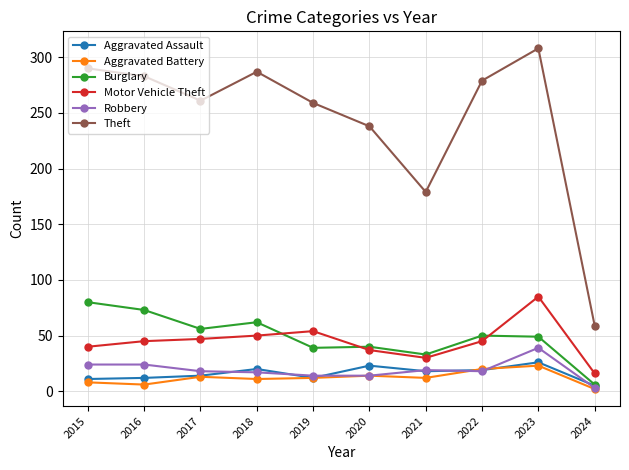

At which label does Theft reach its peak?

2023